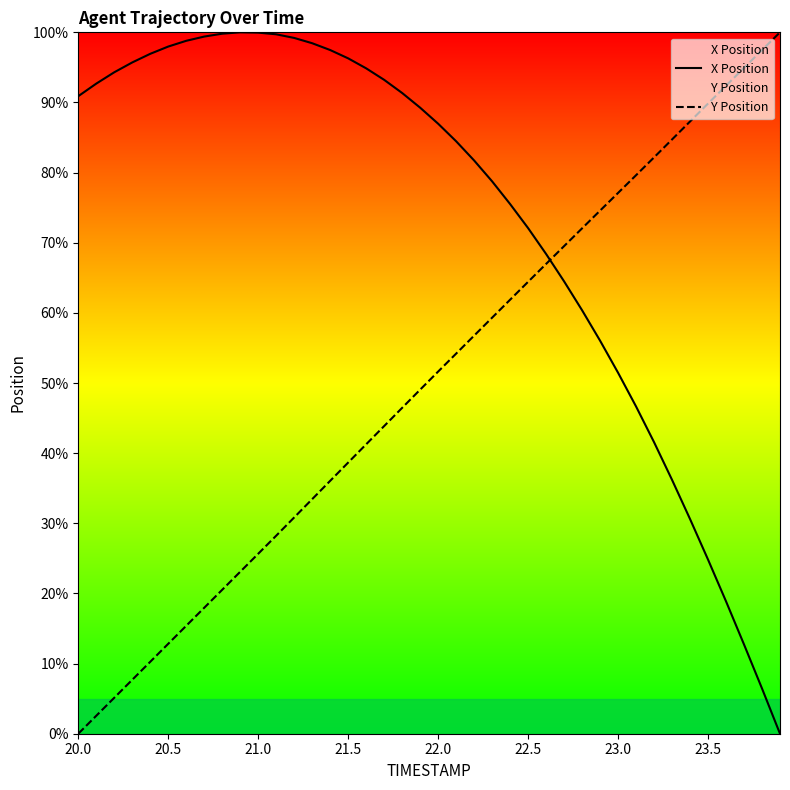

Which series has the largest range (max minus min)?

X Position